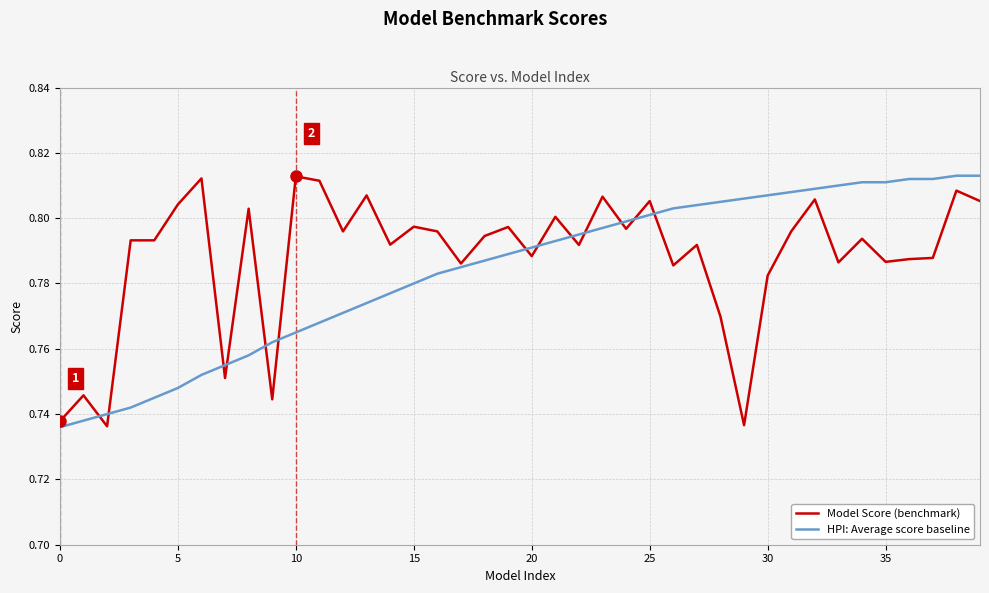

The value of Model Score (benchmark) at 0 is 0.2. True or false?

False